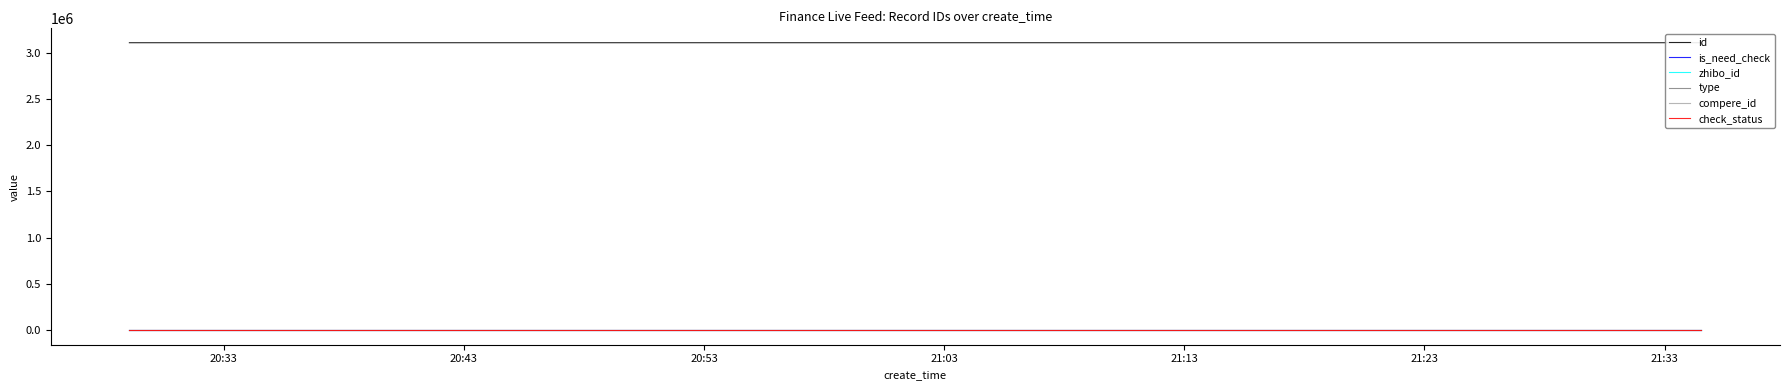

True or false: id has a value of 4642950.6 at 20:33.

False